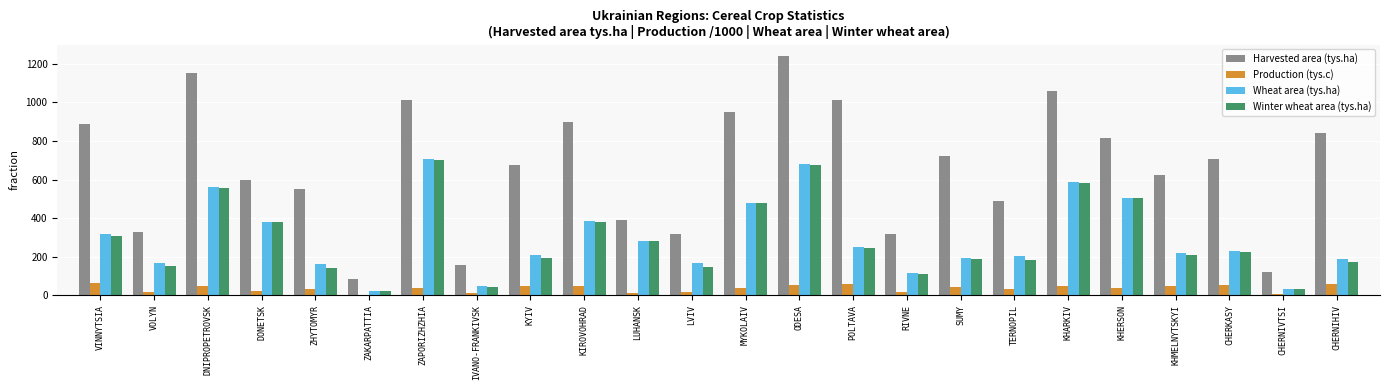

Between ODESA and KHMELNYTSKYI, which series saw the biggest shift?

Harvested area (tys.ha)